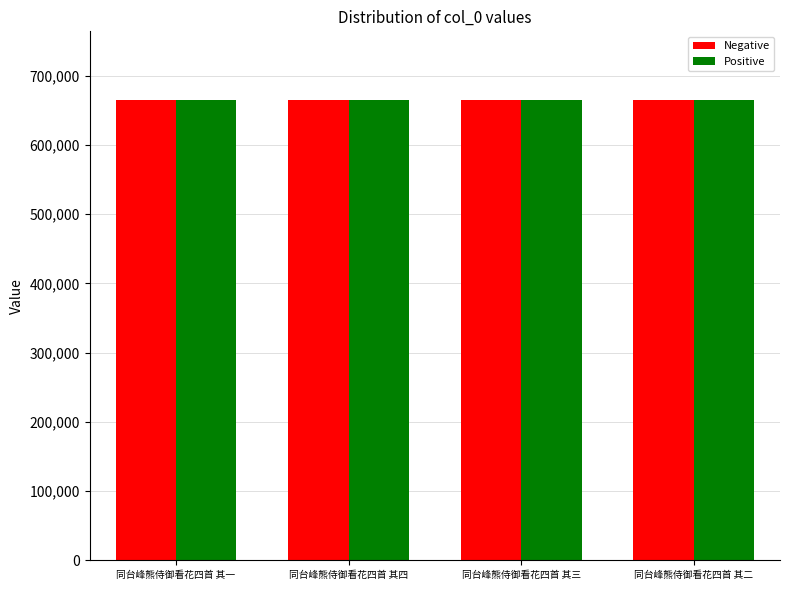

The Positive series shows 318439 at 同台峰熊侍御看花四首 其二. True or false?

False